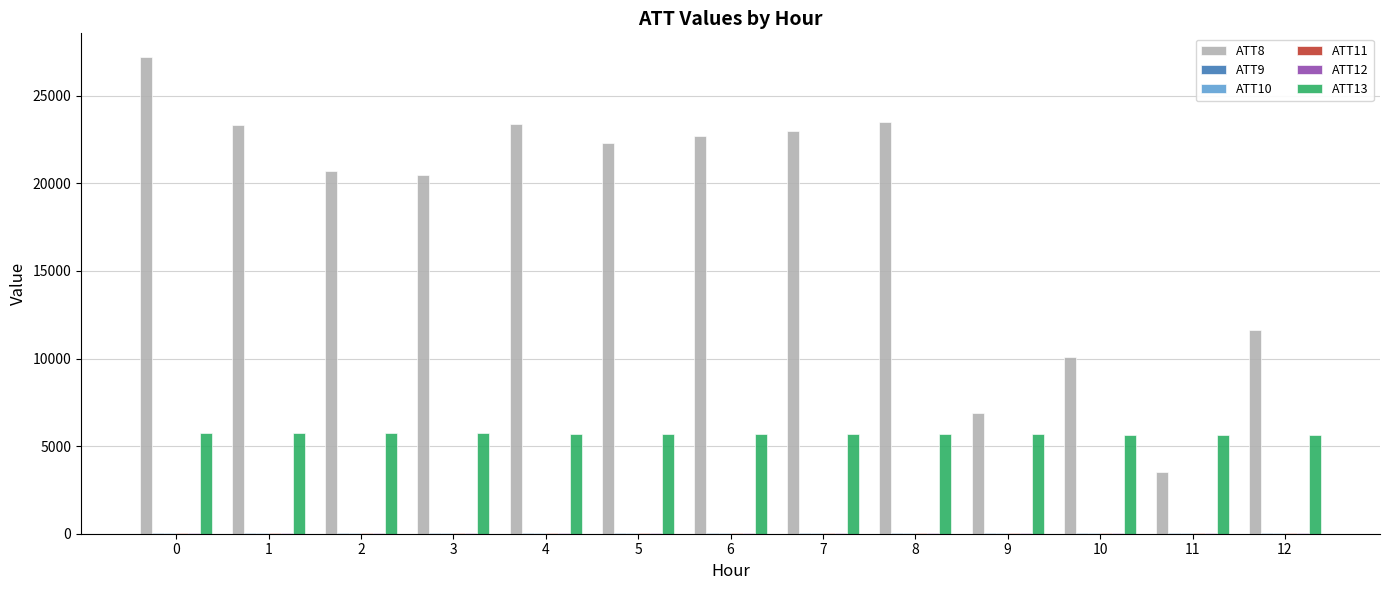

Which series has the largest total across all categories?

ATT8